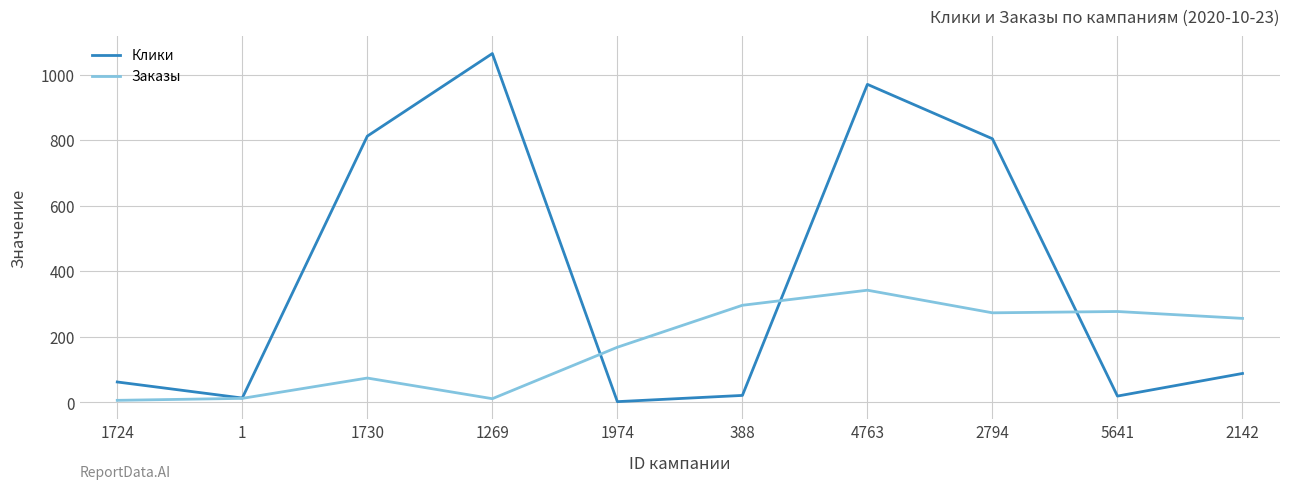

What is the sum of the Заказы values at 1974 and 1730?

242